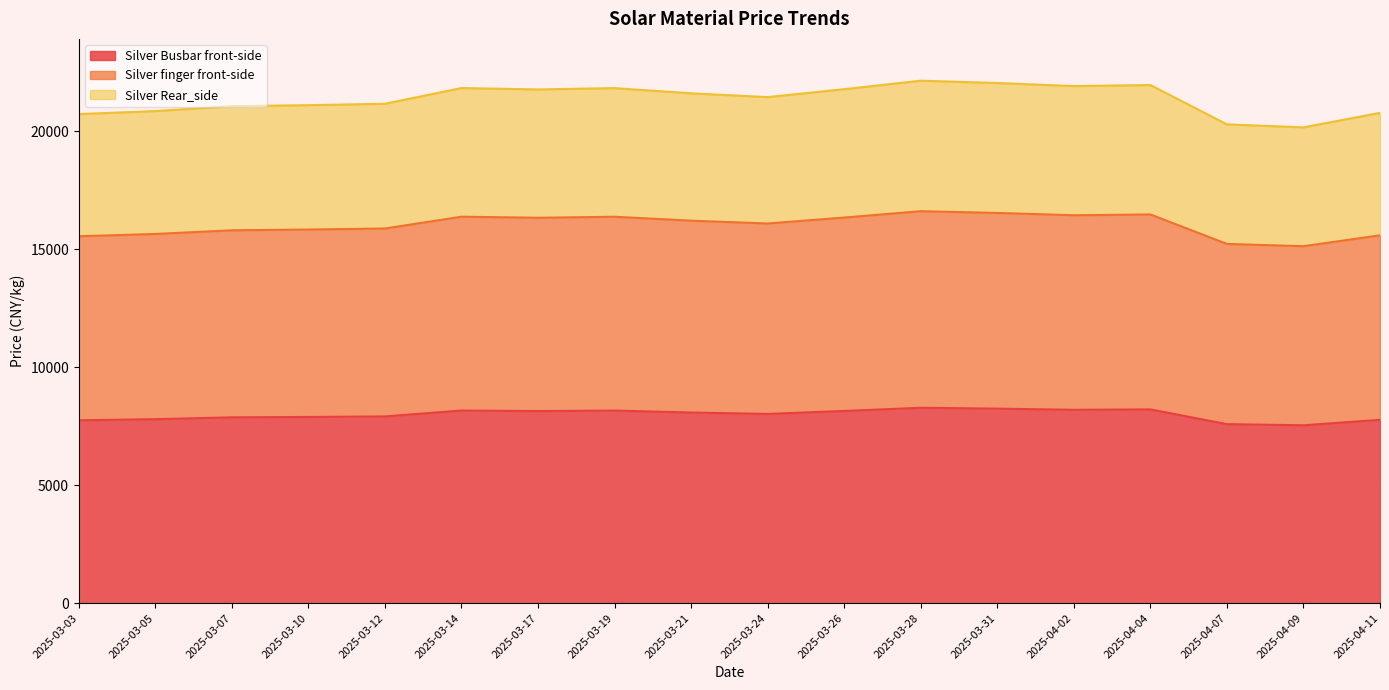

In Silver finger front-side, how many points are lower than both neighbors (excluding endpoints)?

4